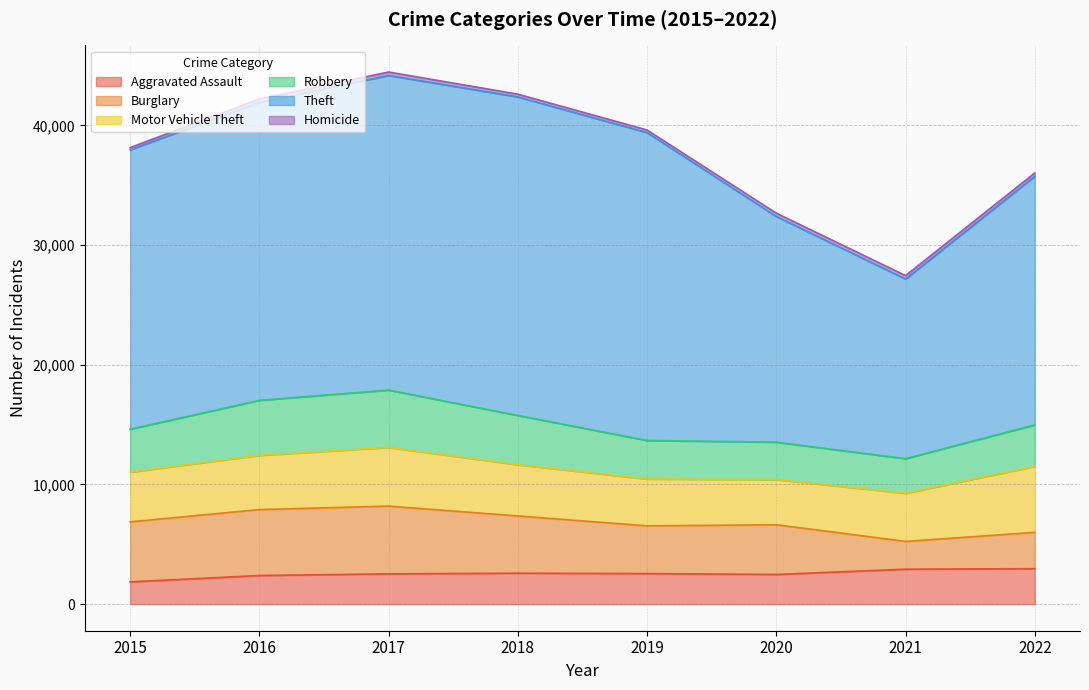

Reading left to right, what are all the values shown in this chart?

Aggravated Assault: 2015=1862	2016=2389	2017=2530	2018=2585	2019=2553	2020=2478	2021=2918	2022=2963
Burglary: 2015=5013	2016=5513	2017=5660	2018=4784	2019=3987	2020=4158	2021=2321	2022=3035
Motor Vehicle Theft: 2015=4159	2016=4528	2017=4904	2018=4279	2019=3915	2020=3770	2021=4023	2022=5511
Robbery: 2015=3581	2016=4599	2017=4791	2018=4118	2019=3221	2020=3126	2021=2893	2022=3468
Theft: 2015=23349	2016=24893	2017=26295	2018=26619	2019=25727	2020=18863	2021=15012	2022=20779
Homicide: 2015=188	2016=286	2017=287	2018=232	2019=217	2020=277	2021=287	2022=276